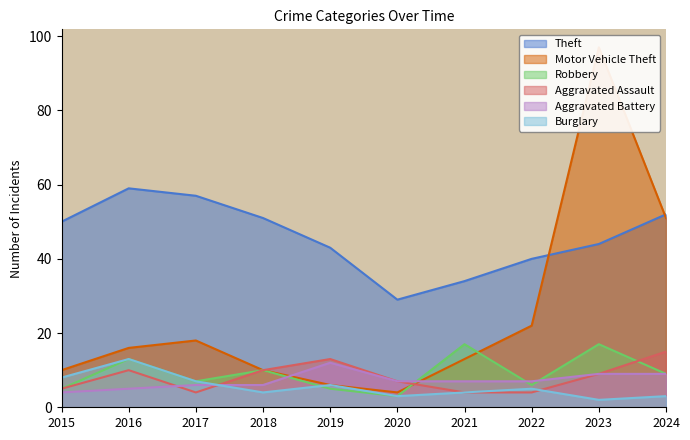

Reading right to left, transcribe all the data shown in this chart.

Theft: 52	44	40	34	29	43	51	57	59	50
Motor Vehicle Theft: 51	97	22	13	4	6	10	18	16	10
Robbery: 9	17	6	17	3	5	10	7	13	5
Aggravated Assault: 15	9	4	4	7	13	10	4	10	5
Aggravated Battery: 9	9	7	7	7	12	6	6	5	4
Burglary: 3	2	5	4	3	6	4	7	13	8